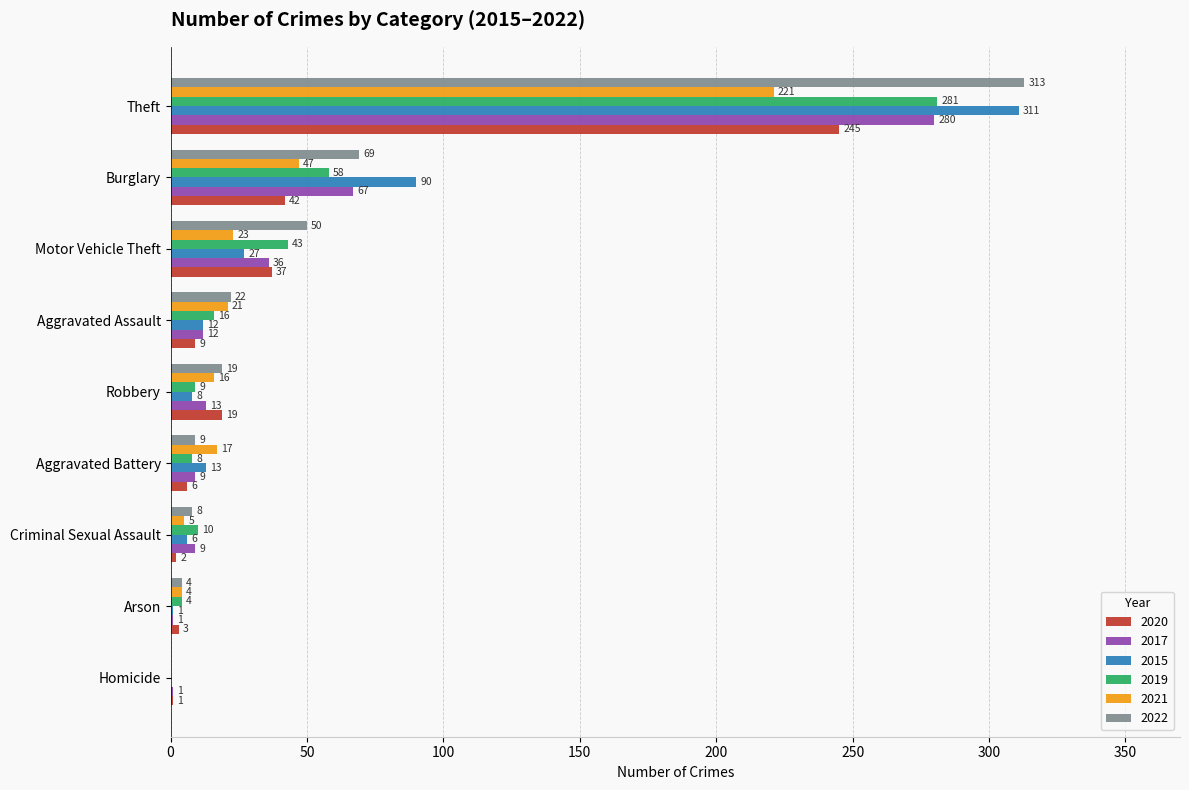

Which series has the largest total across all categories?

2022